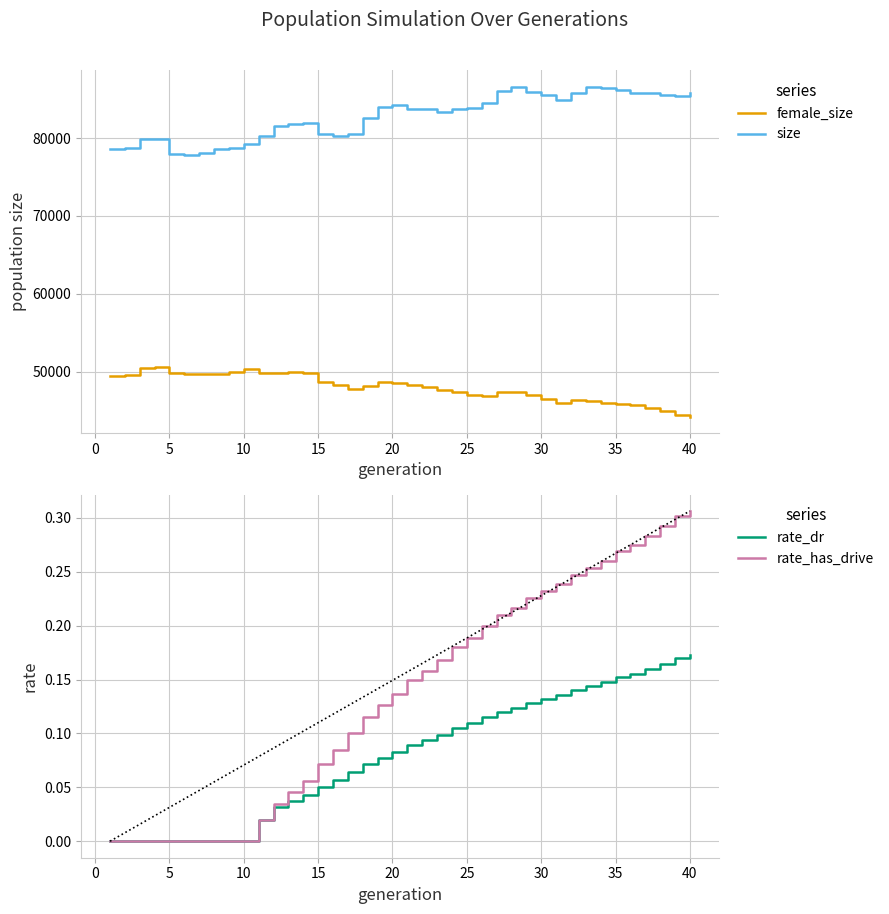

What is the sum of all size values?

3310123